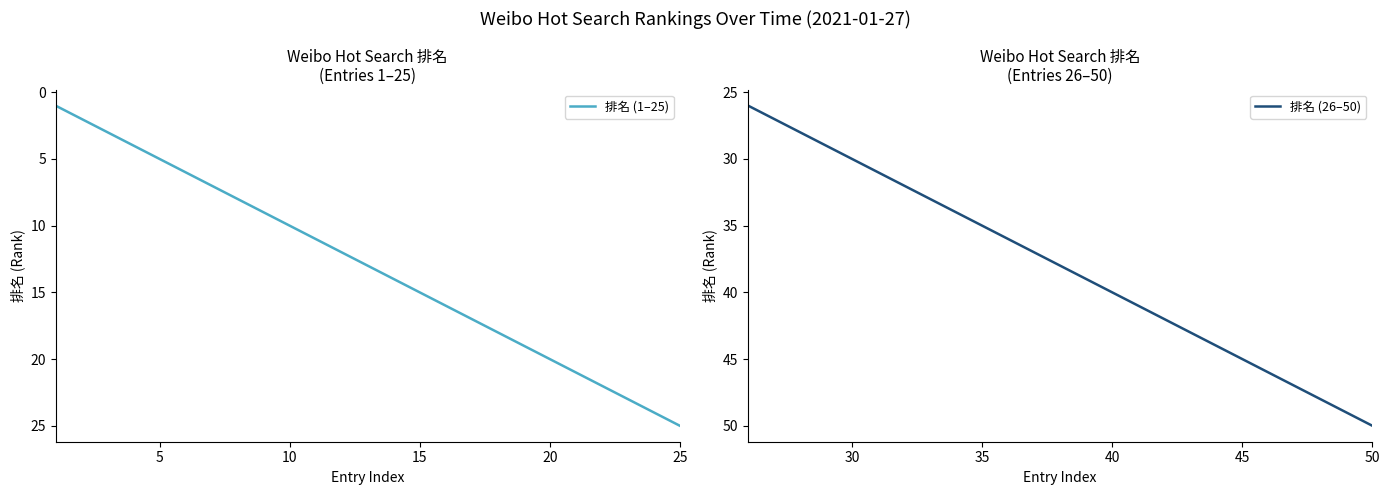

True or false: 排名 (26–50) and 排名 (1–25) cross at least once.

False